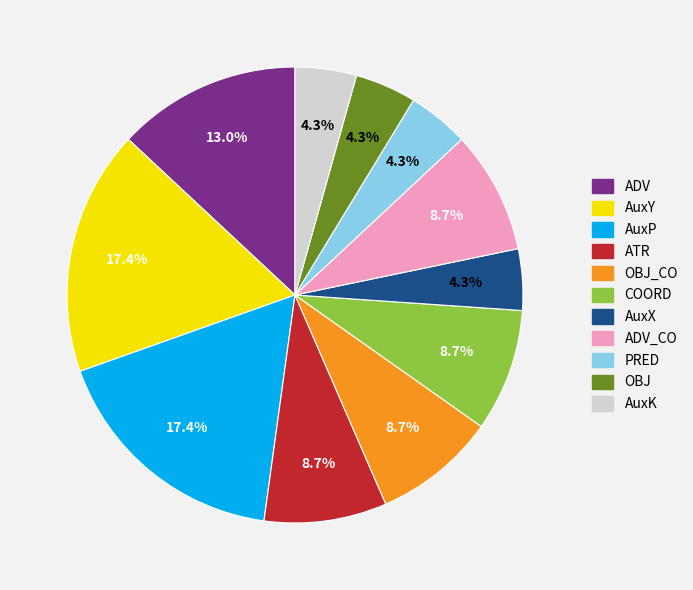

Is there any slice that represents more than half of the pie?

No